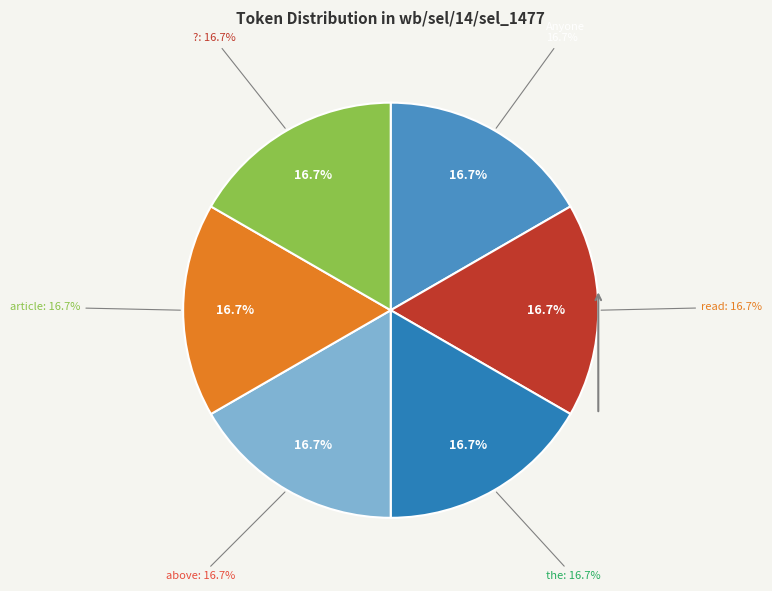

The the slice represents 7% of the pie. True or false?

False